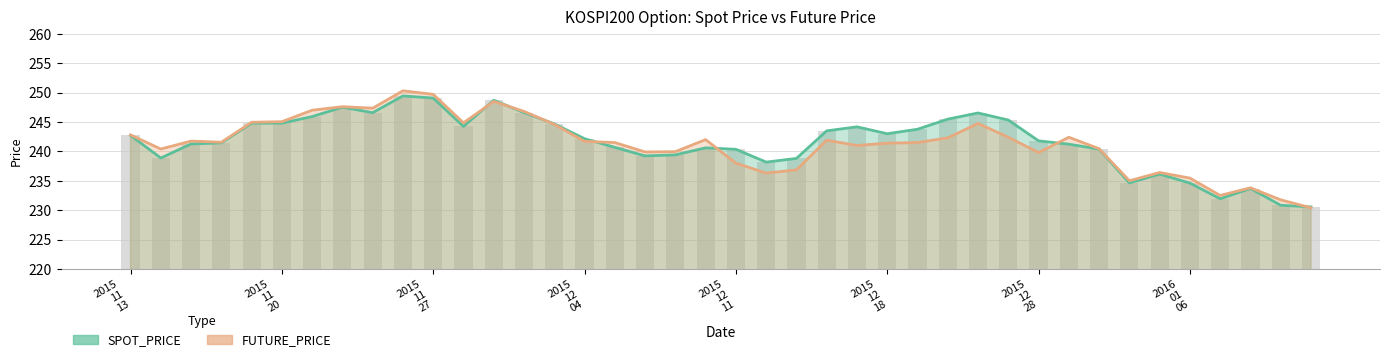

What is the difference between the maximum and second lowest values in the FUTURE_PRICE series?

18.6